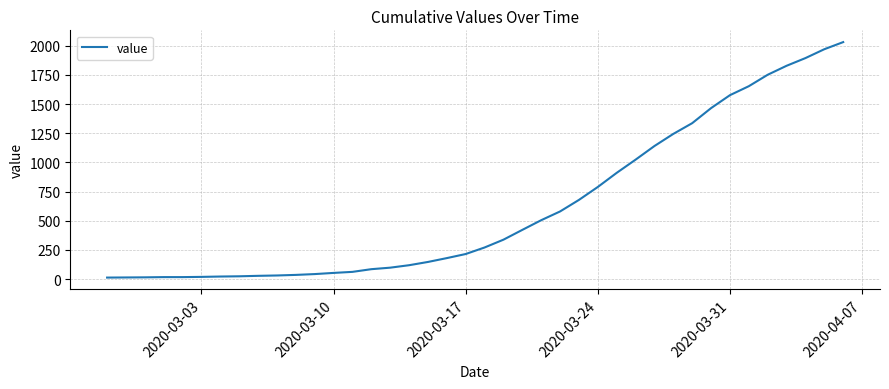

What is the greatest value displayed?

2032